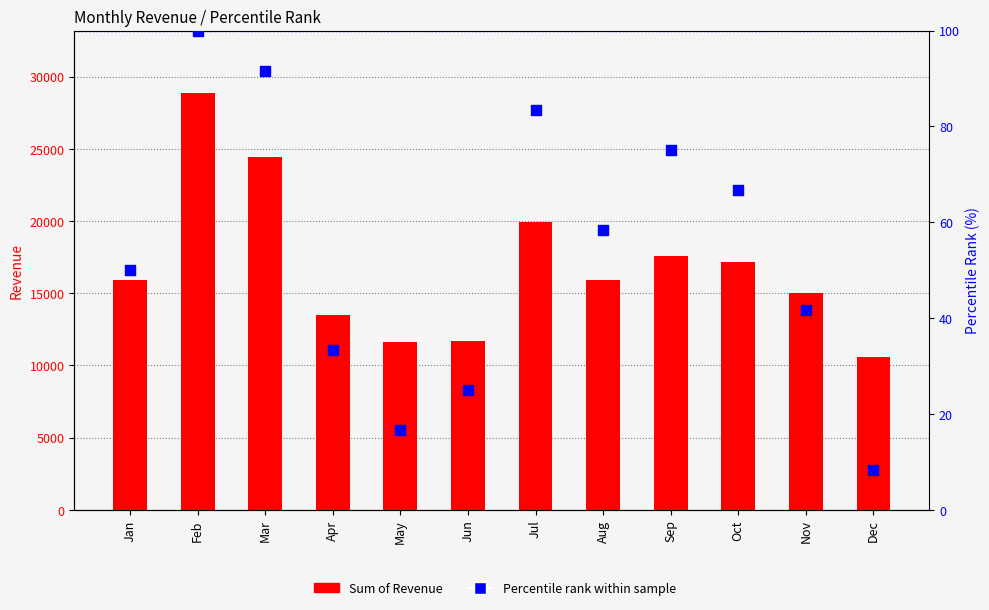

Is the value of Sum of Revenue at Aug greater than the value of Percentile rank within sample at Jun?

Yes